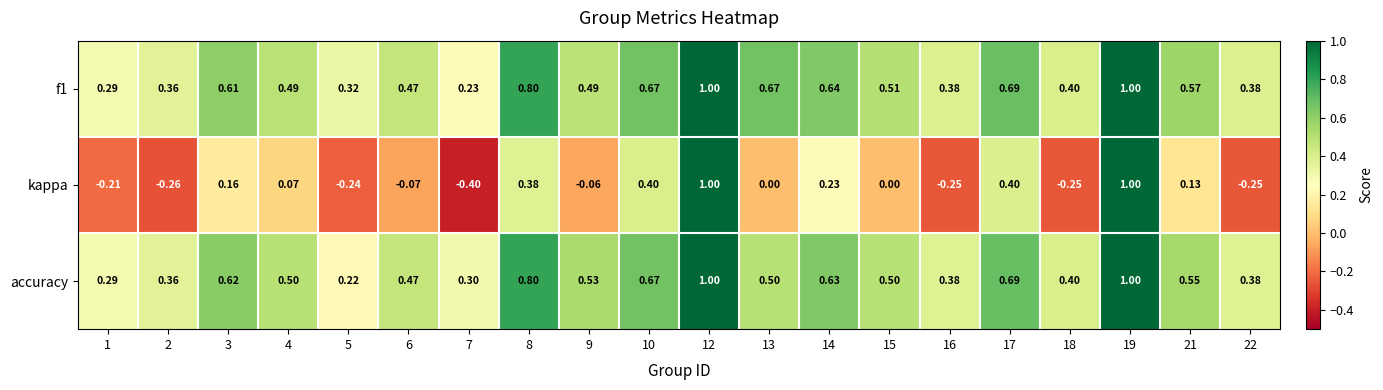

Count the number of data series in this chart.

3